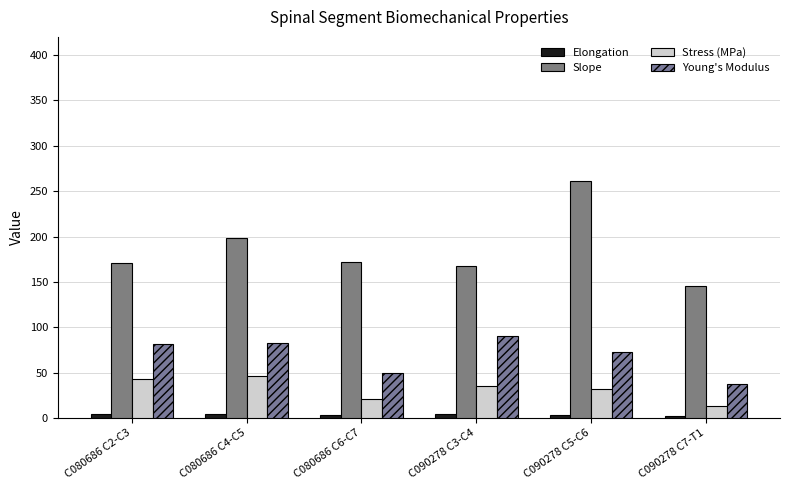

Is it true that Stress (MPa) equals 7.9 at C090278 C7-T1?

False